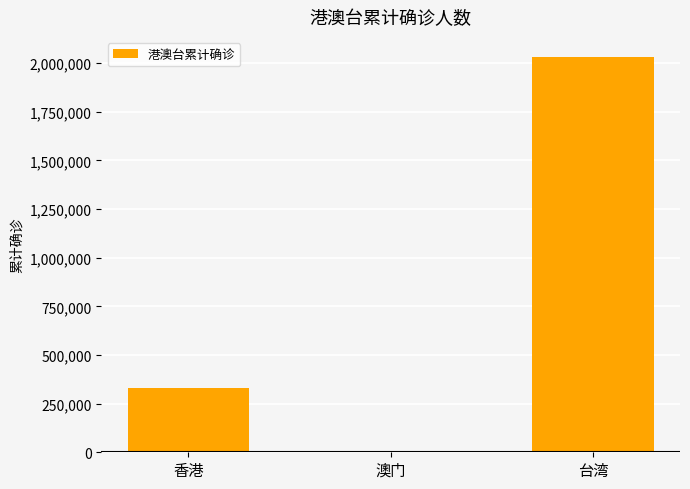

Reading left to right, list all the values displayed in this chart.

香港=332398	澳门=83	台湾=2032983